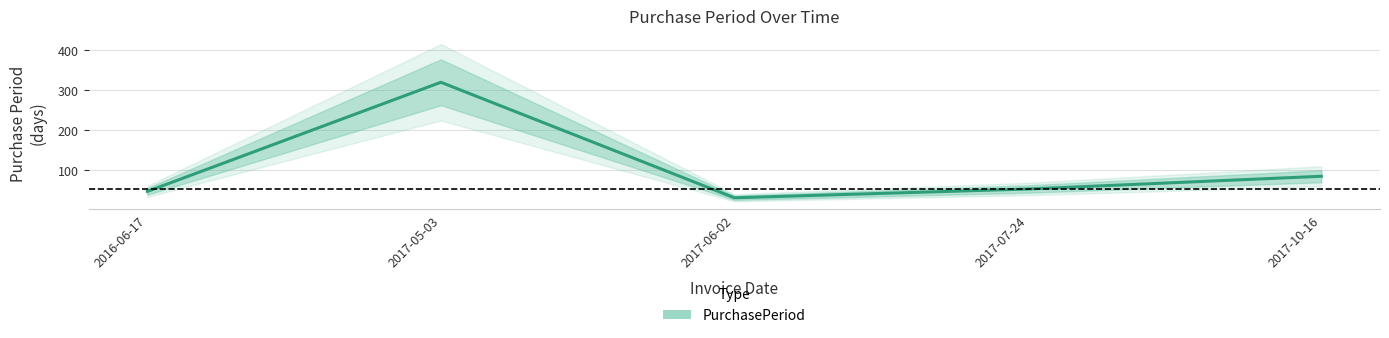

Does the chart have visible grid lines?

Yes